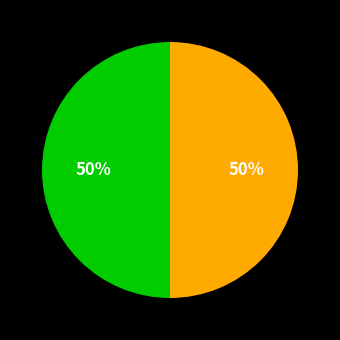

To the nearest percent, what is the average slice percentage?

50%